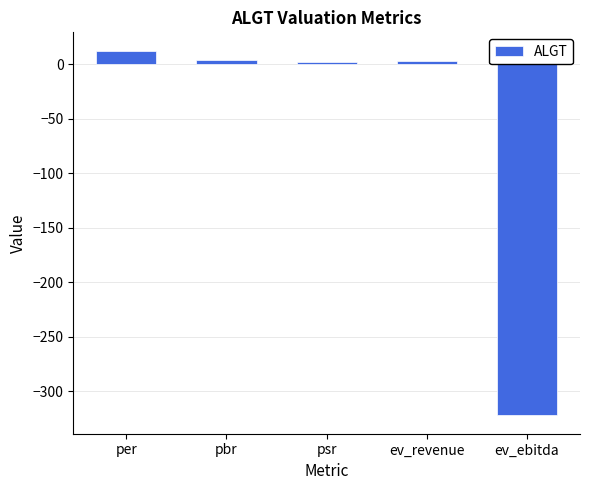

What is the sum of all values?

-300.1